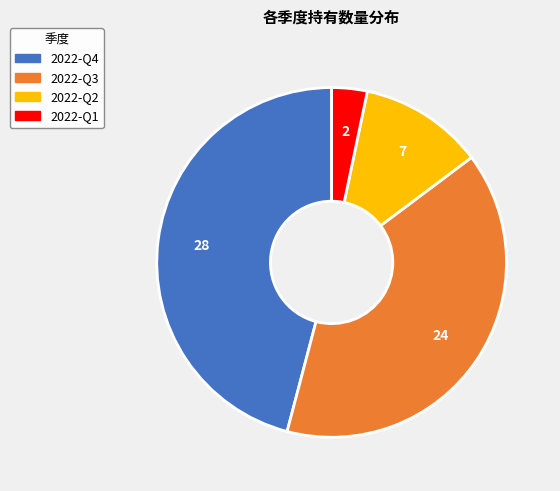

Rank the categories by value from lowest to highest.

2022-Q1, 2022-Q2, 2022-Q3, 2022-Q4